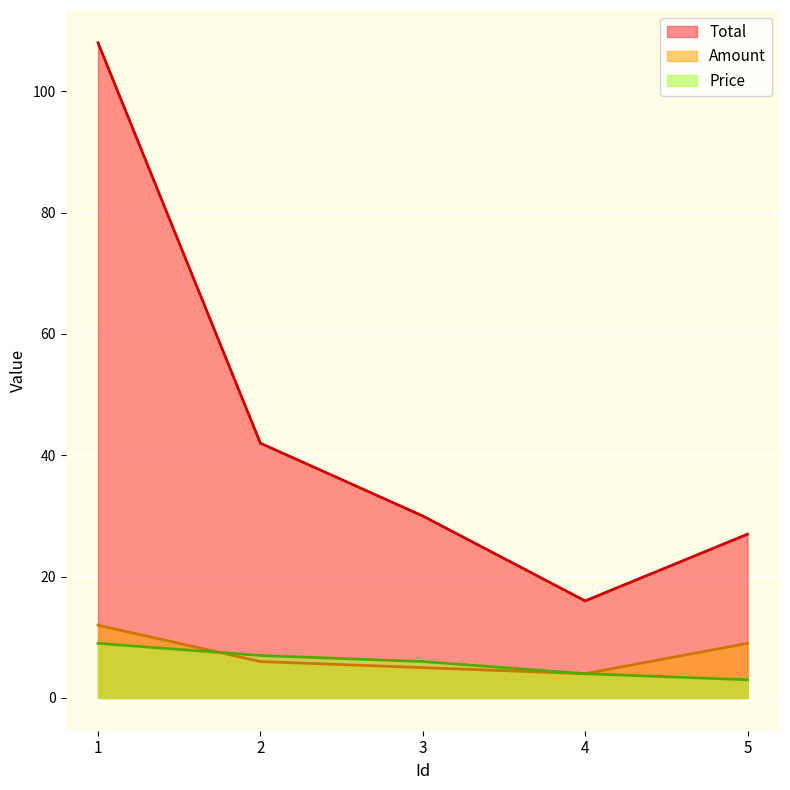

Reading left to right, extract all data points from this chart.

Price: 1=9	2=7	3=6	4=4	5=3
Amount: 1=12	2=6	3=5	4=4	5=9
Total: 1=108	2=42	3=30	4=16	5=27